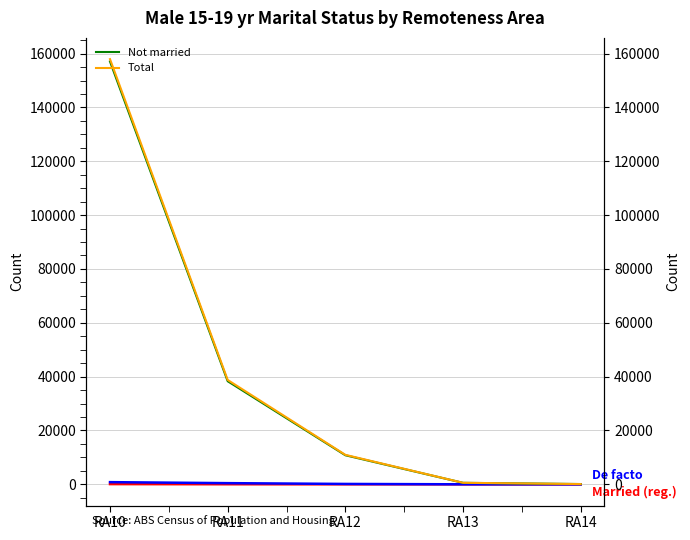

The De facto series shows 439 at RA11. True or false?

True